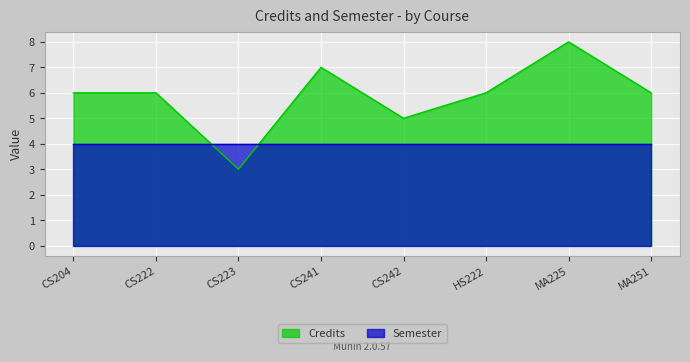

What is the average value?

6